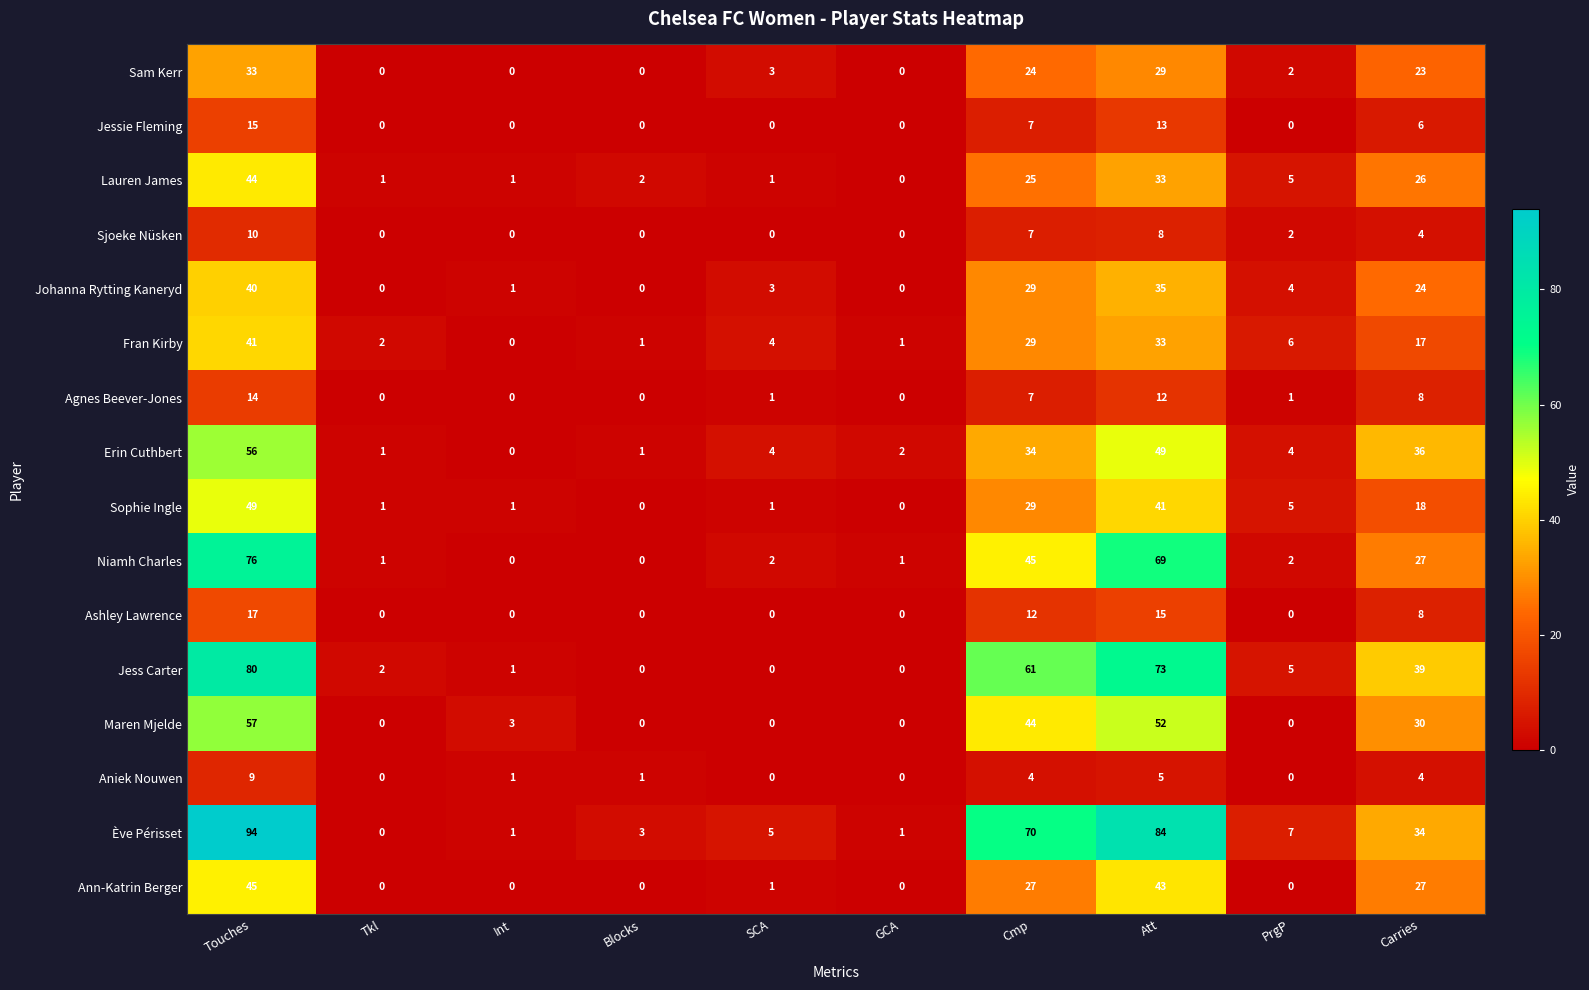

Is it true that Jessie Fleming equals 0 at Blocks?

True